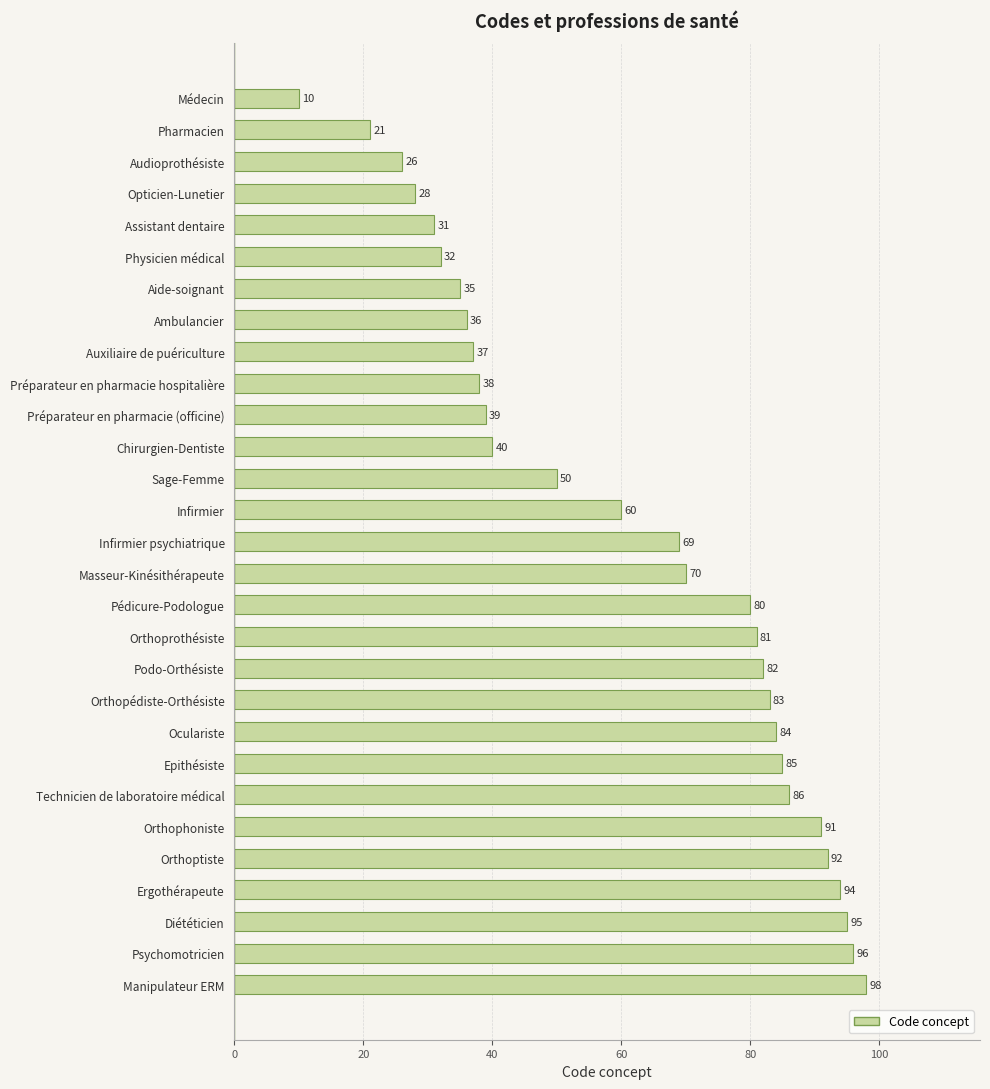

List the labels in order of value, smallest first.

Médecin, Pharmacien, Audioprothésiste, Opticien-Lunetier, Assistant dentaire, Physicien médical, Aide-soignant, Ambulancier, Auxiliaire de puériculture, Préparateur en pharmacie hospitalière, Préparateur en pharmacie (officine), Chirurgien-Dentiste, Sage-Femme, Infirmier, Infirmier psychiatrique, Masseur-Kinésithérapeute, Pédicure-Podologue, Orthoprothésiste, Podo-Orthésiste, Orthopédiste-Orthésiste, Oculariste, Epithésiste, Technicien de laboratoire médical, Orthophoniste, Orthoptiste, Ergothérapeute, Diététicien, Psychomotricien, Manipulateur ERM